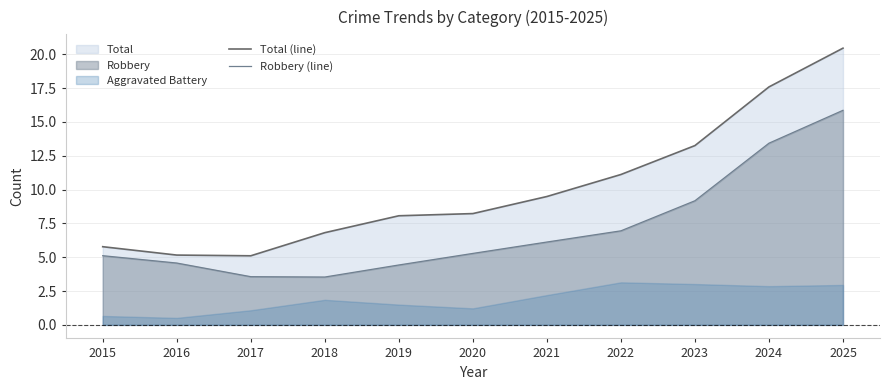

Is it true that Robbery (line) equals 5.3 at 2020?

True